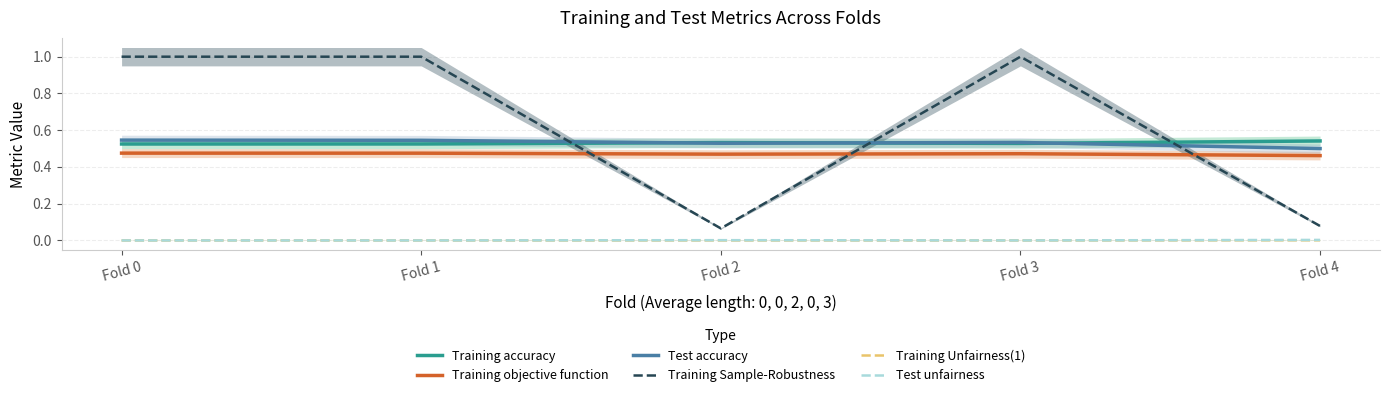

True or false: Training Sample-Robustness has more than 0 points higher than both neighbors.

True